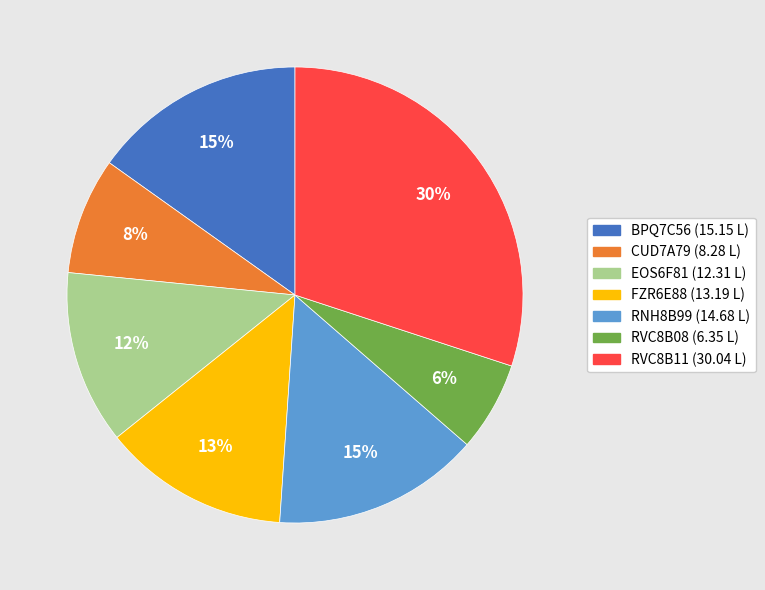

Which category has the smallest portion of the pie?

RVC8B08